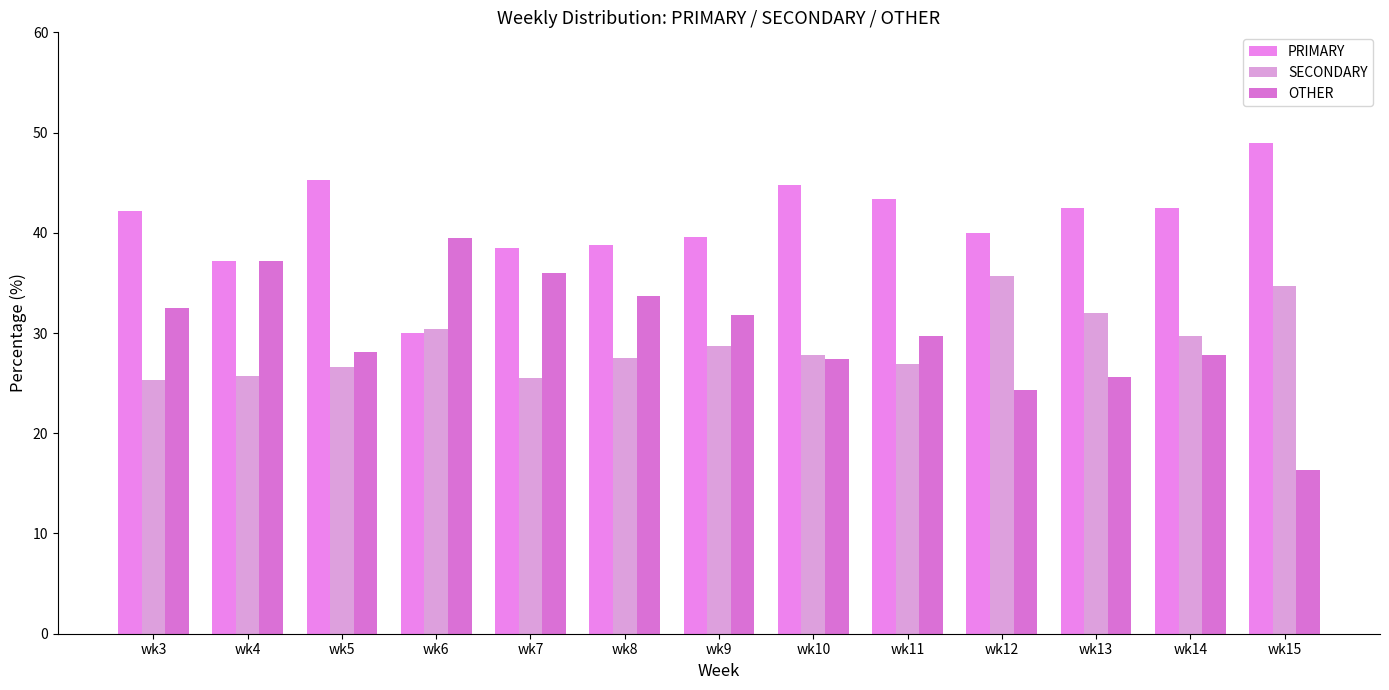

Does the chart contain stacked bars?

No